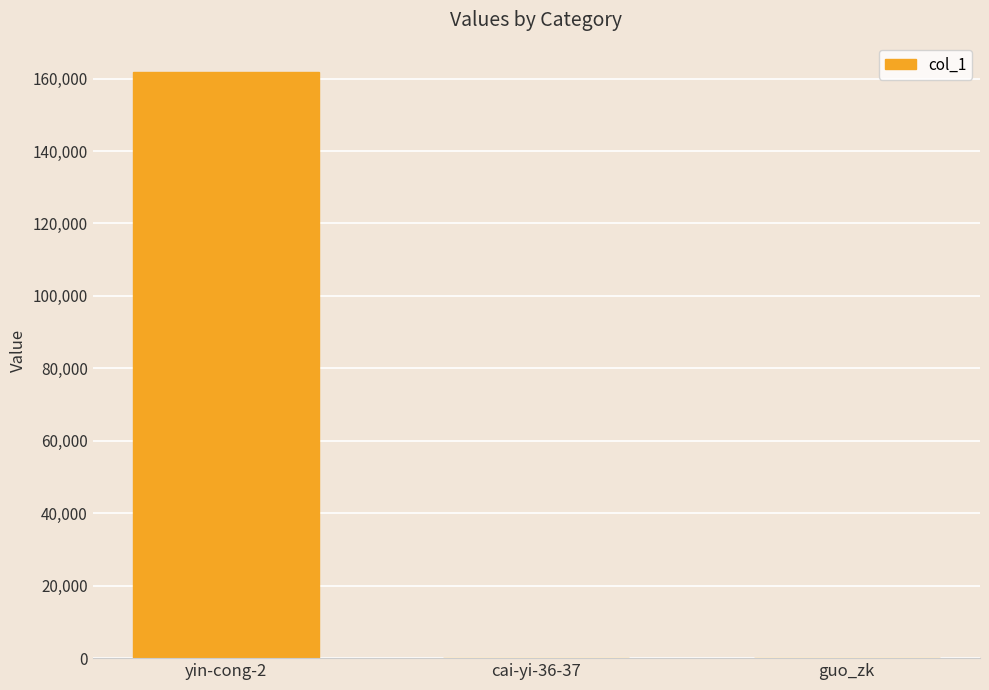

What is the average value?

53988